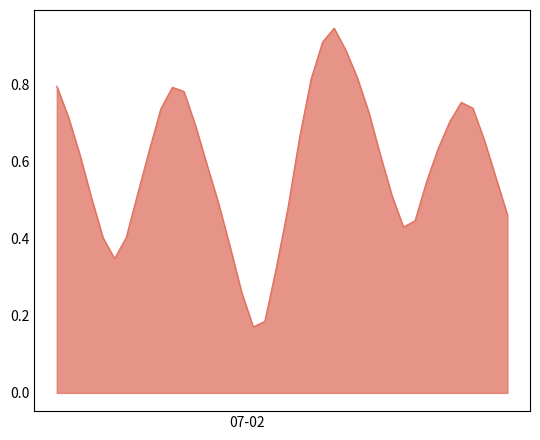

How many lines are shown in the chart?

1